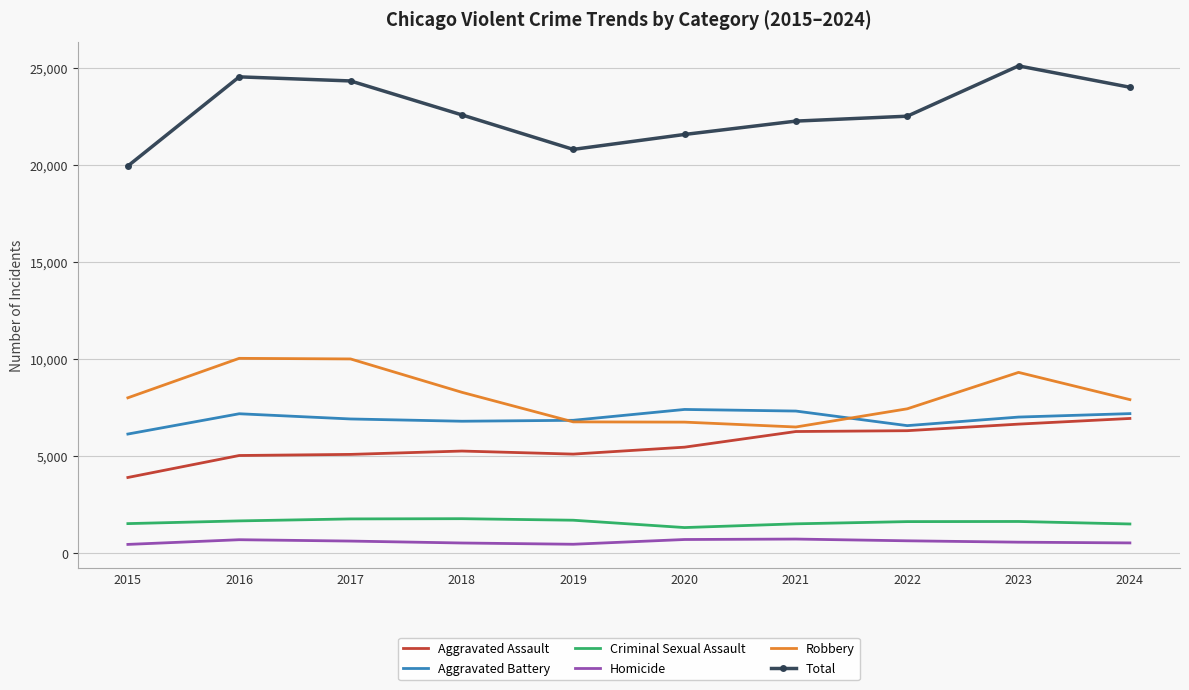

What are all the series names shown in the legend?

Aggravated Assault, Aggravated Battery, Criminal Sexual Assault, Homicide, Robbery, Total